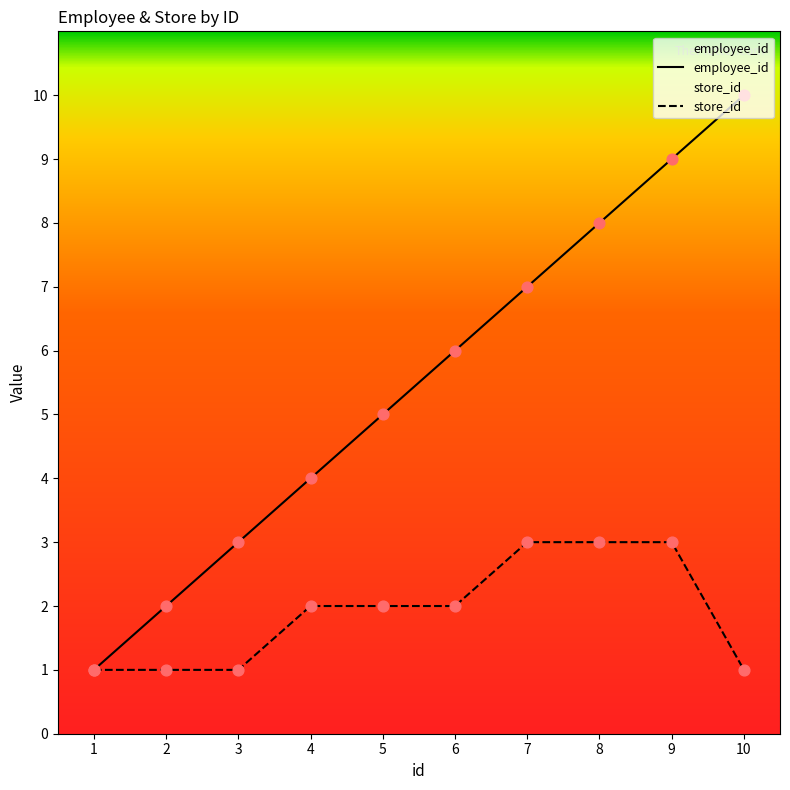

At how many categories does at least one series exceed 1?

9